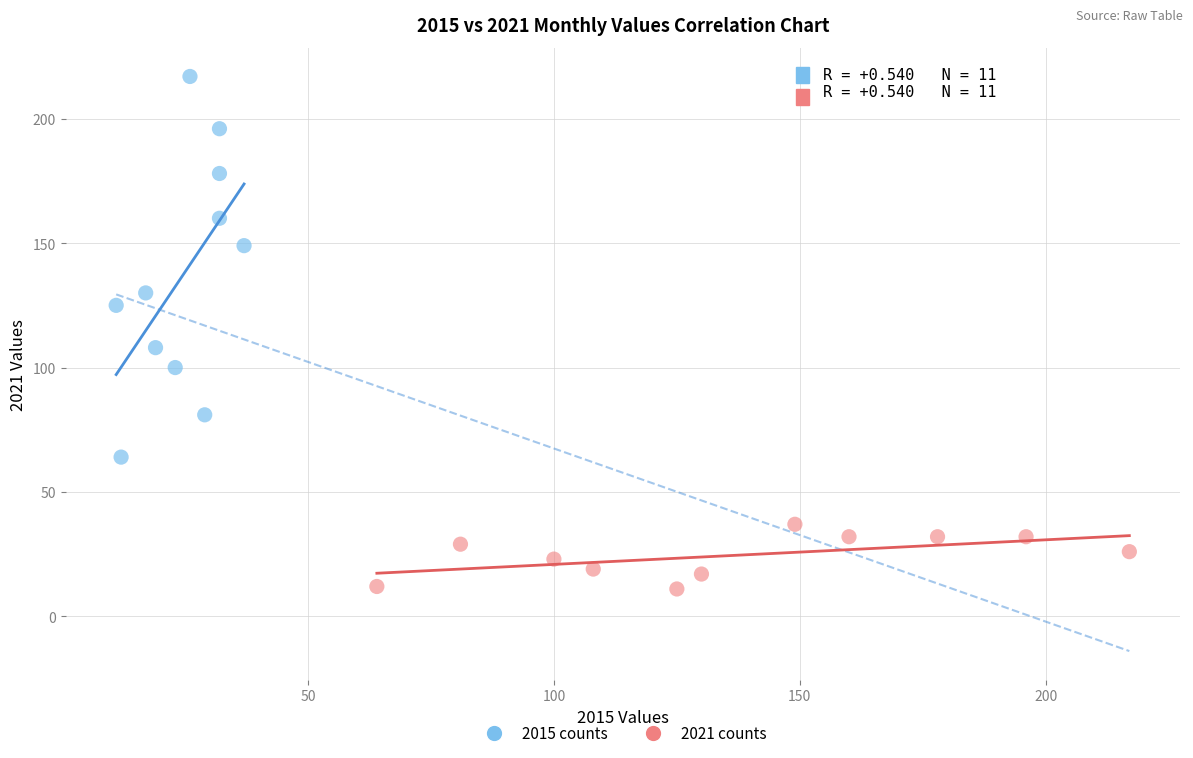

Which series contains the highest Y value?

2015 counts